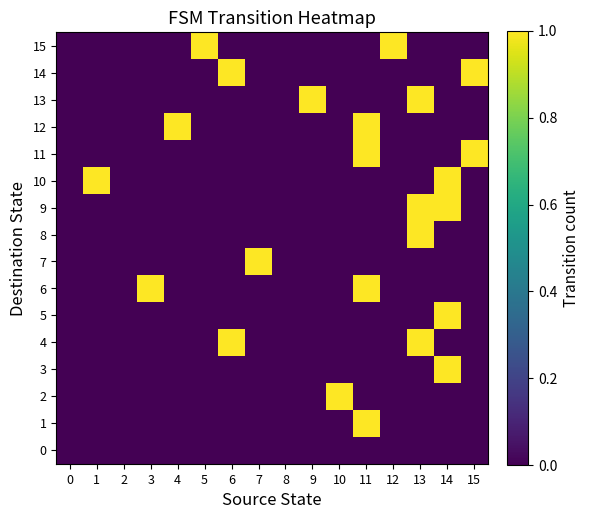

Reading left to right, what are all the values shown in this chart?

0: 0=0	1=0	2=0	3=0	4=0	5=0	6=0	7=0	8=0	9=0	10=0	11=0	12=0	13=0	14=0	15=0
1: 0=0	1=0	2=0	3=0	4=0	5=0	6=0	7=0	8=0	9=0	10=0	11=1	12=0	13=0	14=0	15=0
2: 0=0	1=0	2=0	3=0	4=0	5=0	6=0	7=0	8=0	9=0	10=1	11=0	12=0	13=0	14=0	15=0
3: 0=0	1=0	2=0	3=0	4=0	5=0	6=0	7=0	8=0	9=0	10=0	11=0	12=0	13=0	14=1	15=0
4: 0=0	1=0	2=0	3=0	4=0	5=0	6=1	7=0	8=0	9=0	10=0	11=0	12=0	13=1	14=0	15=0
5: 0=0	1=0	2=0	3=0	4=0	5=0	6=0	7=0	8=0	9=0	10=0	11=0	12=0	13=0	14=1	15=0
6: 0=0	1=0	2=0	3=1	4=0	5=0	6=0	7=0	8=0	9=0	10=0	11=1	12=0	13=0	14=0	15=0
7: 0=0	1=0	2=0	3=0	4=0	5=0	6=0	7=1	8=0	9=0	10=0	11=0	12=0	13=0	14=0	15=0
8: 0=0	1=0	2=0	3=0	4=0	5=0	6=0	7=0	8=0	9=0	10=0	11=0	12=0	13=1	14=0	15=0
9: 0=0	1=0	2=0	3=0	4=0	5=0	6=0	7=0	8=0	9=0	10=0	11=0	12=0	13=1	14=1	15=0
10: 0=0	1=1	2=0	3=0	4=0	5=0	6=0	7=0	8=0	9=0	10=0	11=0	12=0	13=0	14=1	15=0
11: 0=0	1=0	2=0	3=0	4=0	5=0	6=0	7=0	8=0	9=0	10=0	11=1	12=0	13=0	14=0	15=1
12: 0=0	1=0	2=0	3=0	4=1	5=0	6=0	7=0	8=0	9=0	10=0	11=1	12=0	13=0	14=0	15=0
13: 0=0	1=0	2=0	3=0	4=0	5=0	6=0	7=0	8=0	9=1	10=0	11=0	12=0	13=1	14=0	15=0
14: 0=0	1=0	2=0	3=0	4=0	5=0	6=1	7=0	8=0	9=0	10=0	11=0	12=0	13=0	14=0	15=1
15: 0=0	1=0	2=0	3=0	4=0	5=1	6=0	7=0	8=0	9=0	10=0	11=0	12=1	13=0	14=0	15=0